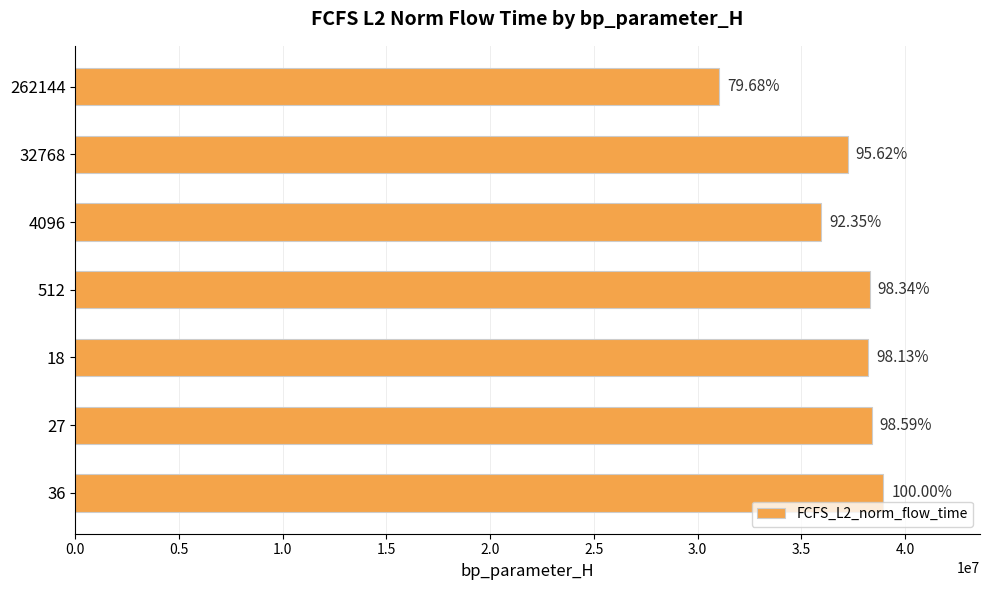

What is the difference between the maximum and minimum values?

7911365.0